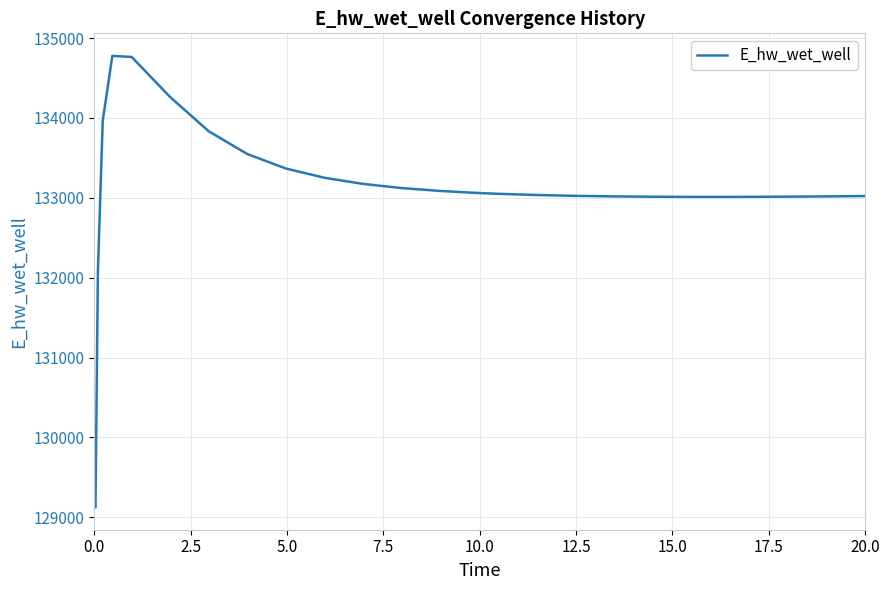

What is the difference between the maximum and minimum values?

5651.4